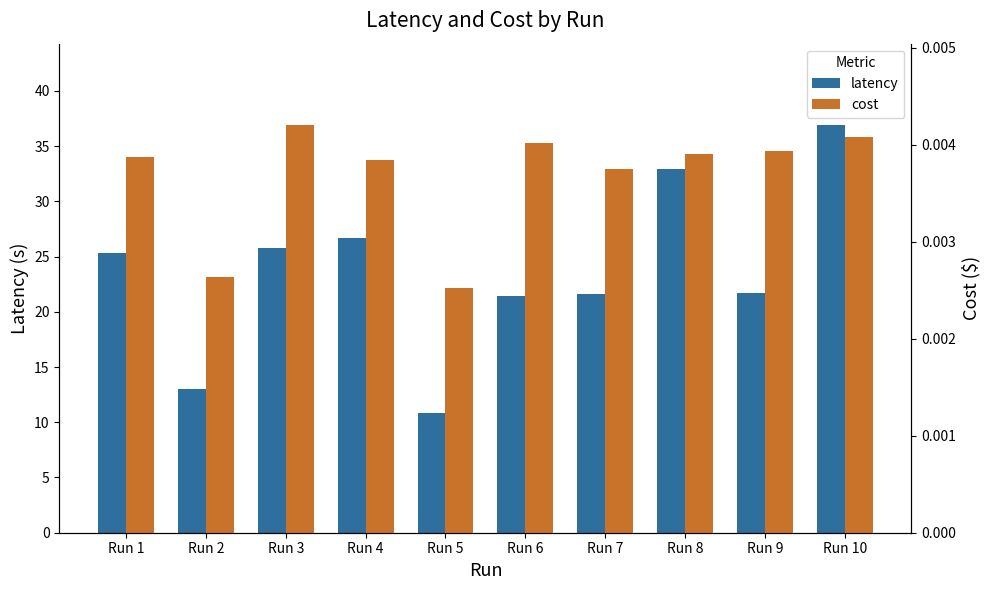

At which label does cost reach its peak?

Run 3